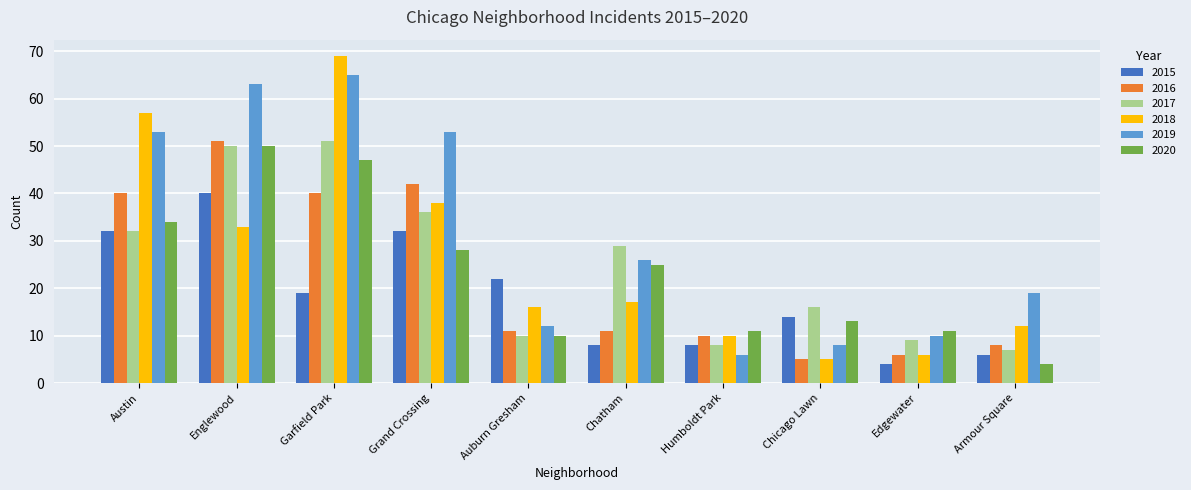

Is it true that 2016 equals 8 at Armour Square?

True